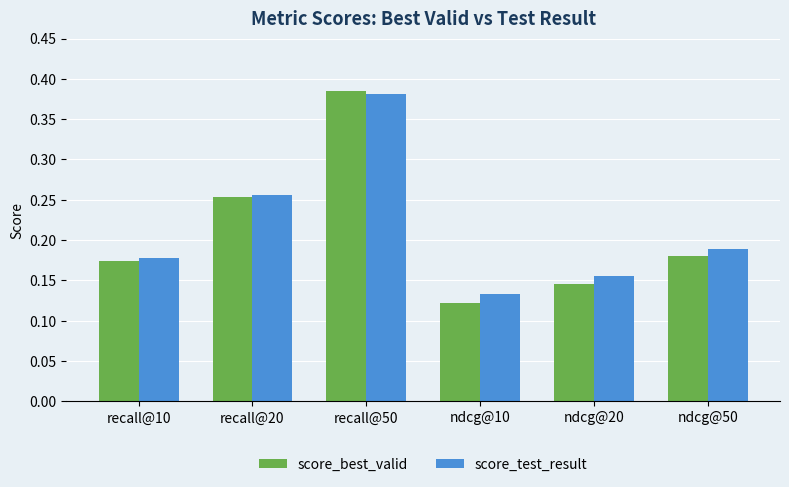

True or false: score_test_result has a value of 0.6 at recall@50.

False